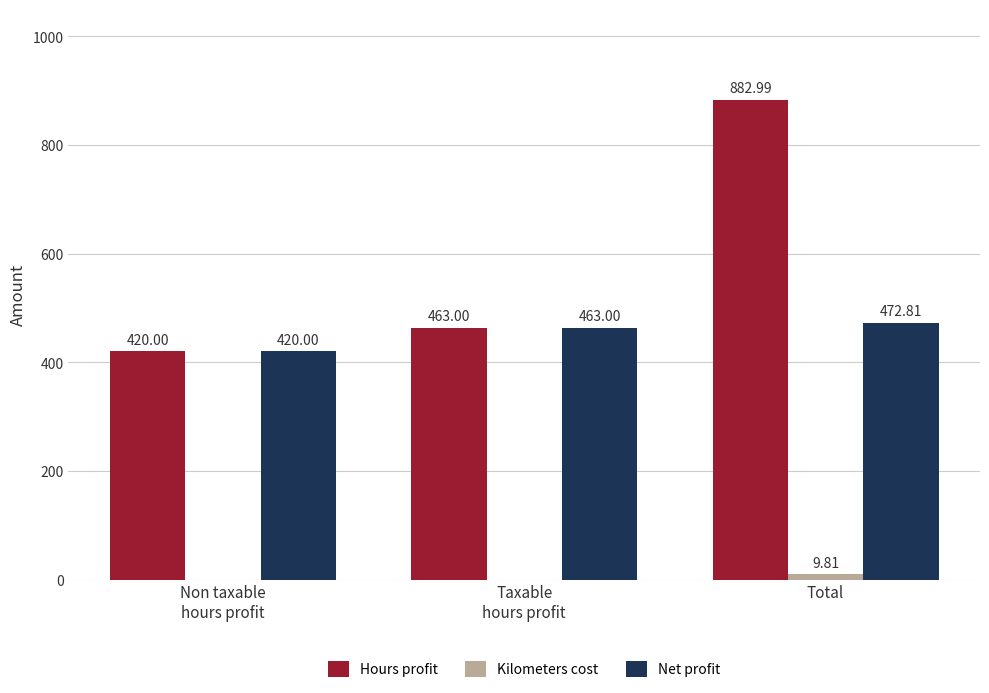

At which category does the chart reach its peak across all series?

Total